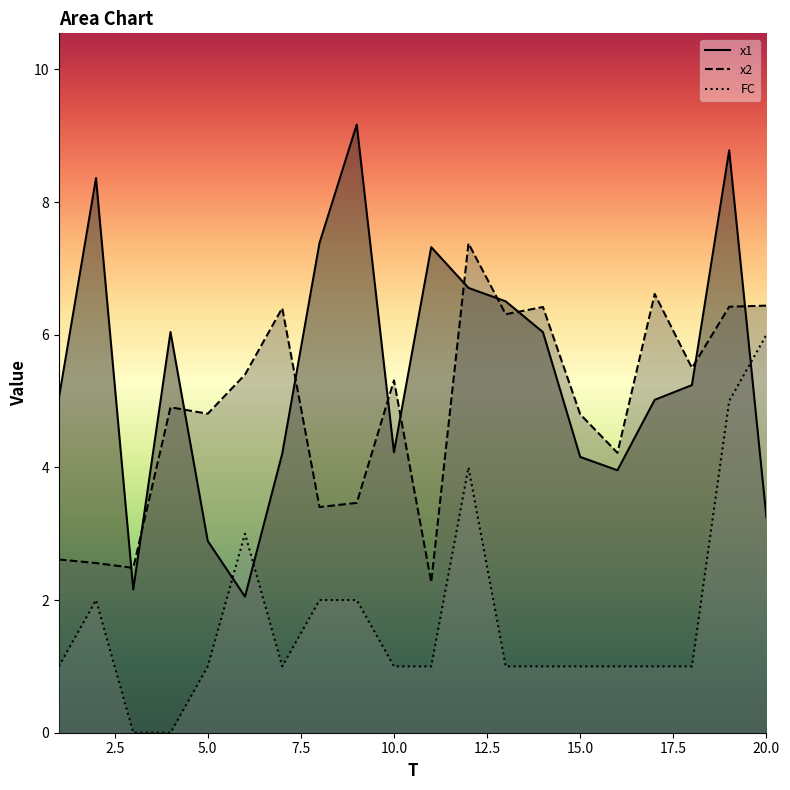

At which category does FC reach its first local peak?

2